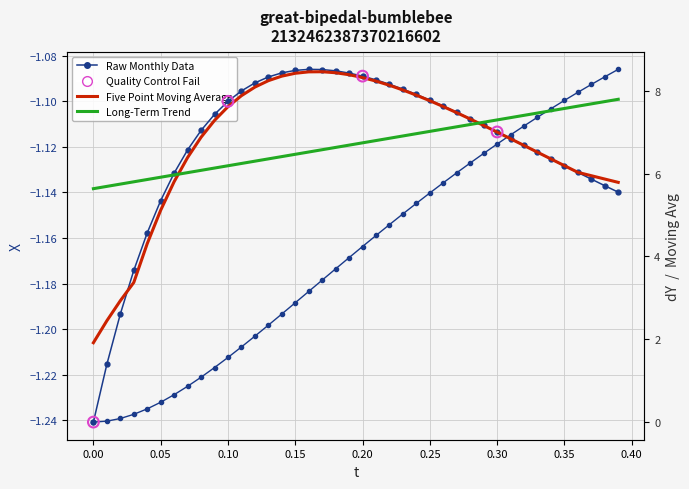

Which series reaches the minimum Y coordinate?

X